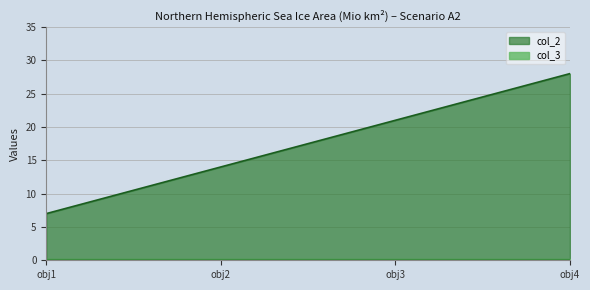

The chart shows a value of 9 at obj3. True or false?

False